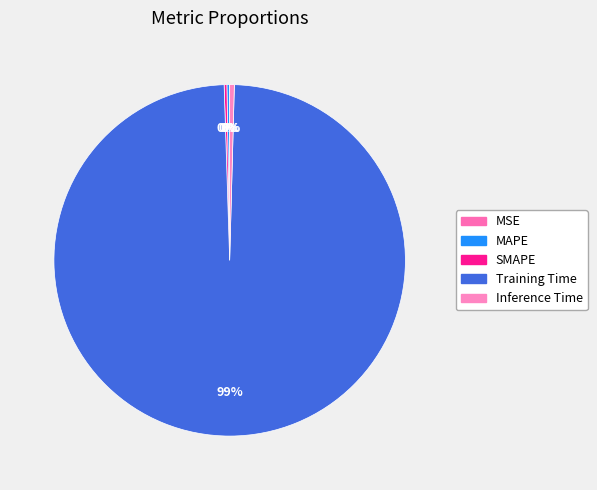

How much of the chart is everything except Inference Time?

99.6%